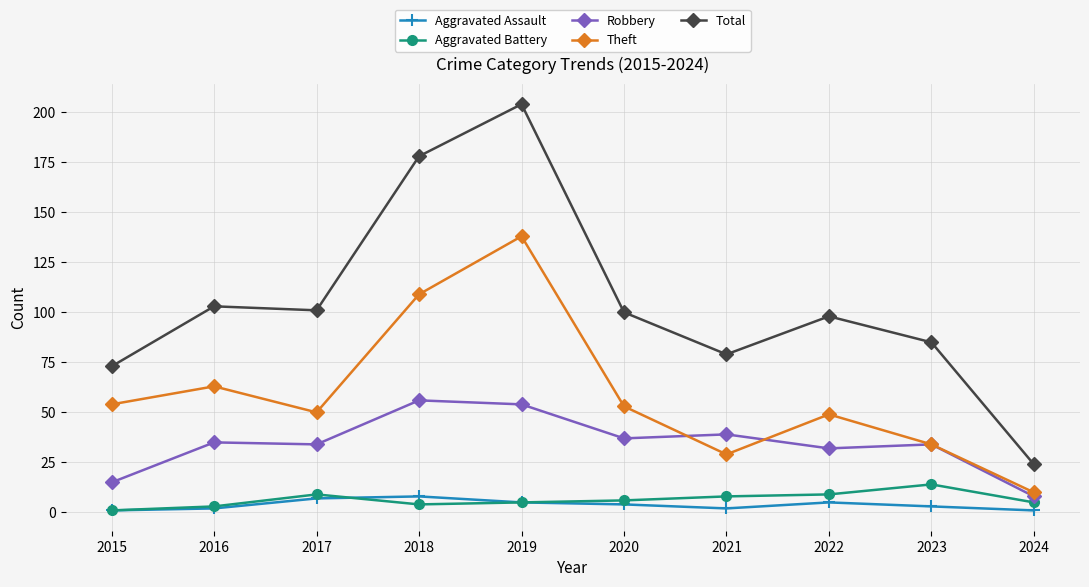

What is the difference between the highest and lowest values at 2017?

94